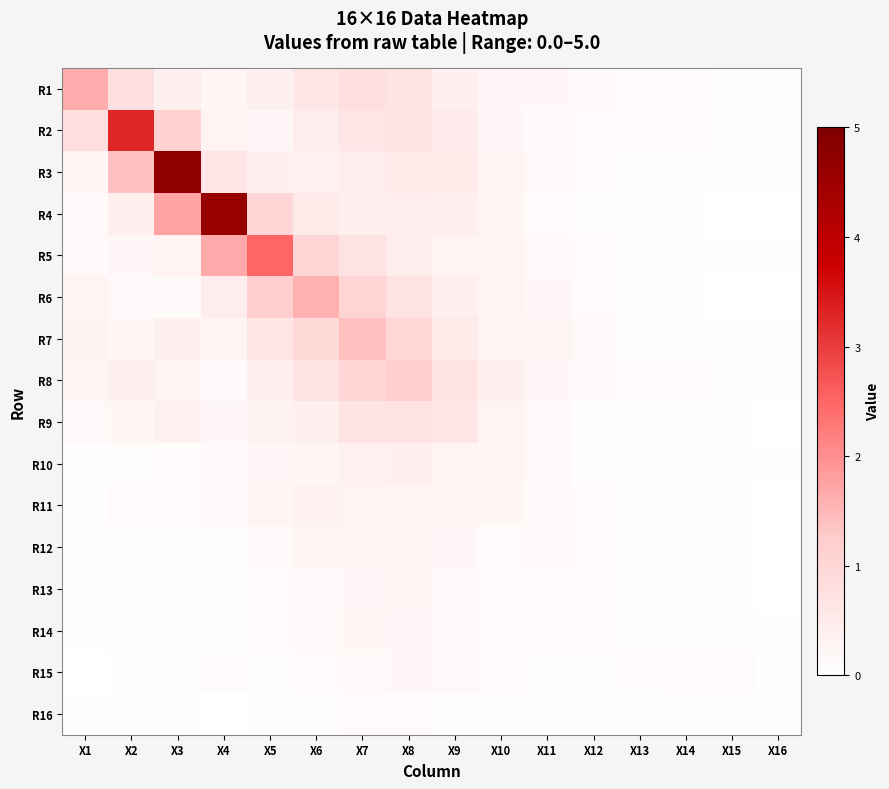

Which has a higher value, X6 or X10?

X6